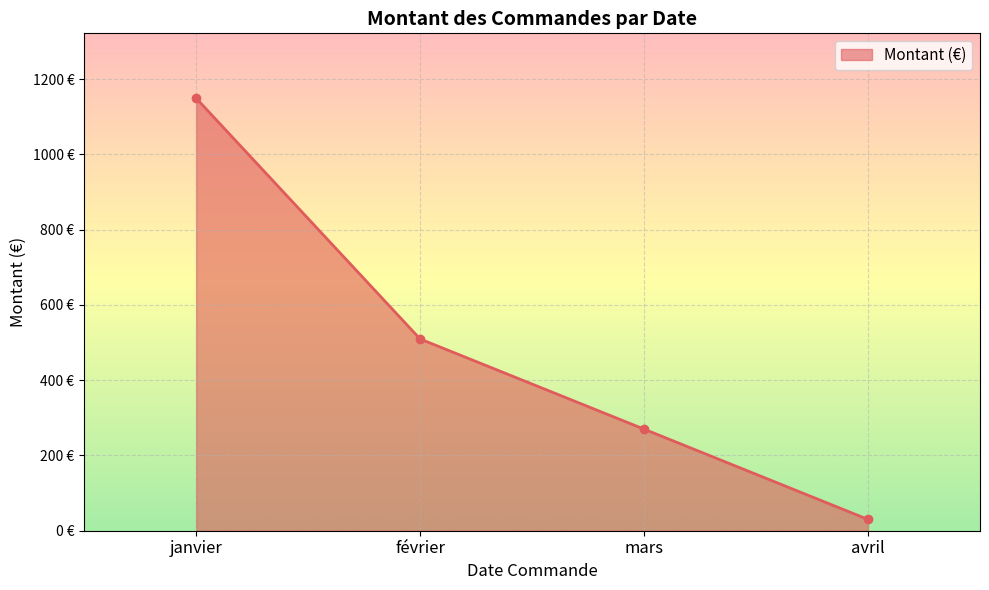

What is the minimum value shown in the chart?

25.5